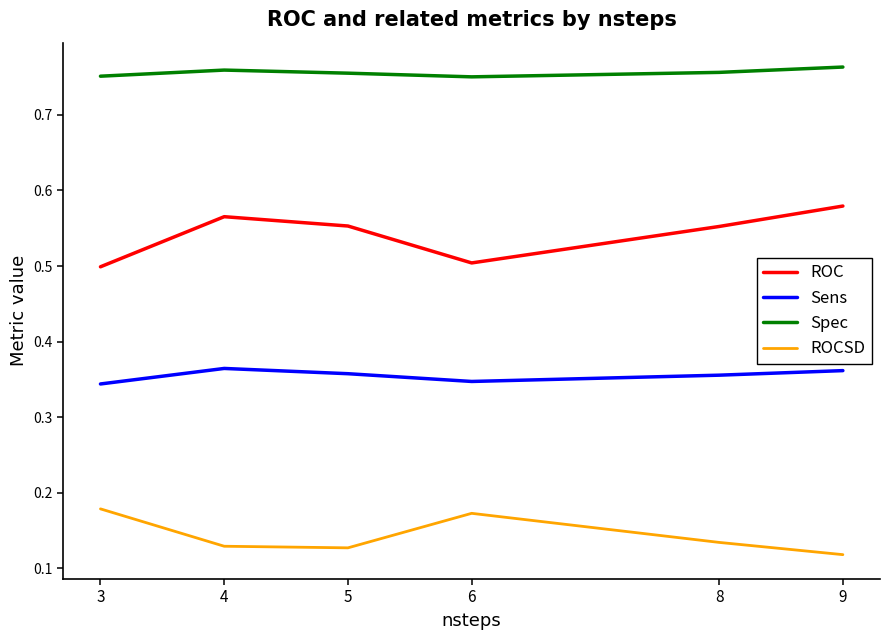

List the series in order of their peak value, lowest first.

ROCSD, Sens, ROC, Spec